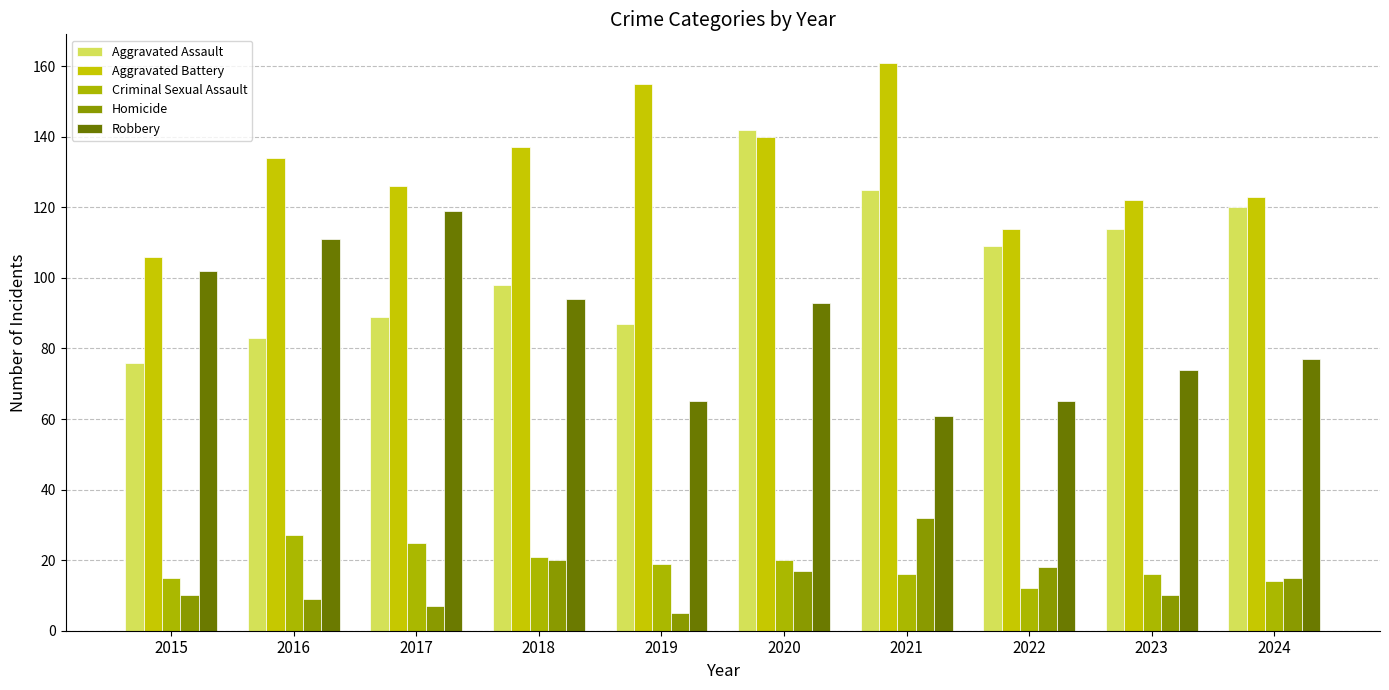

Read the Homicide value at 2024.

15